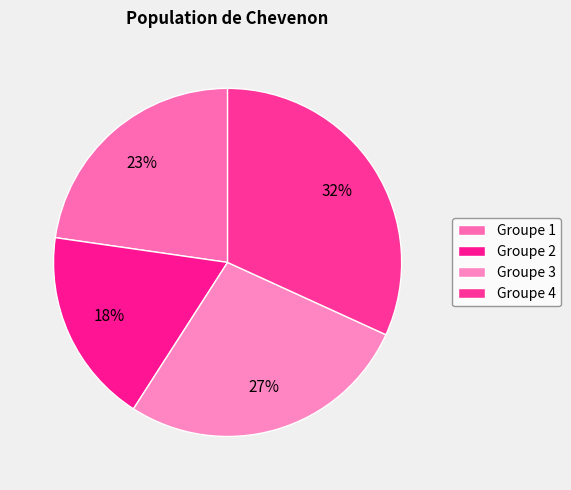

What is the smallest slice in the pie chart?

2